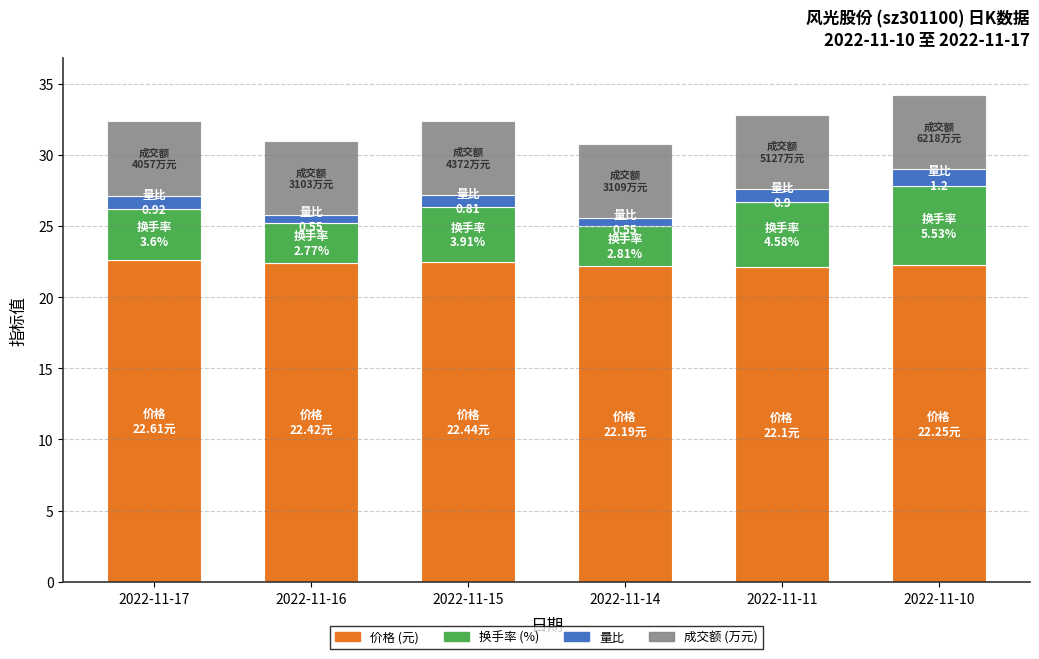

What is the total value across all series at 2022-11-11?

32.8